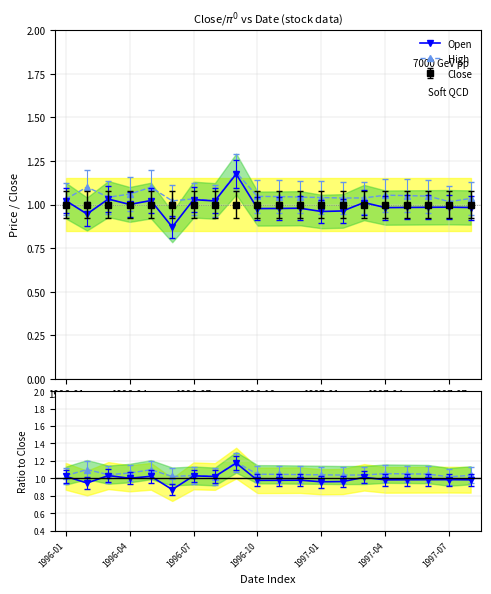

Does the chart display data point markers on the line(s)?

Yes